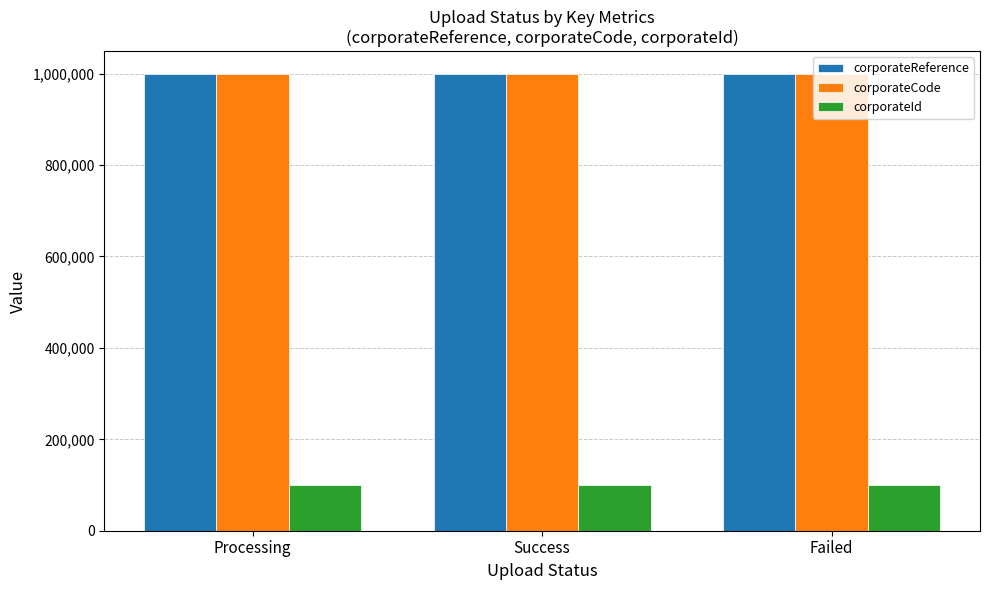

Is the value of corporateCode at Failed greater than the value of corporateId at Failed?

Yes